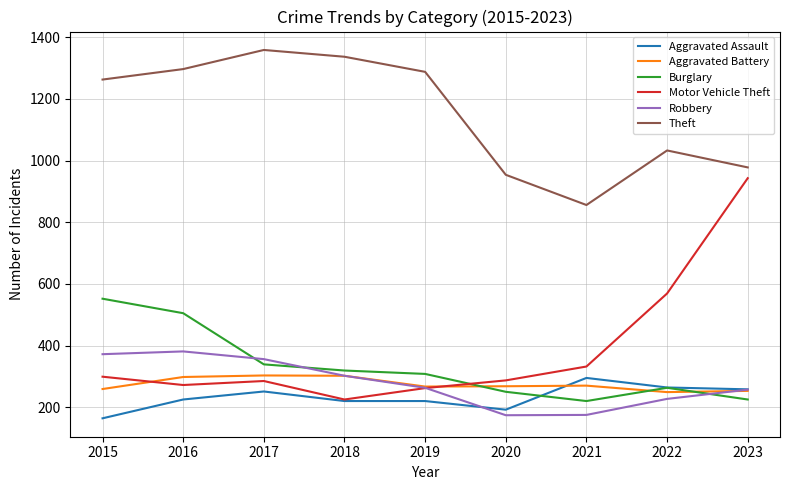

What is the approximate value of Motor Vehicle Theft at 2023?

943